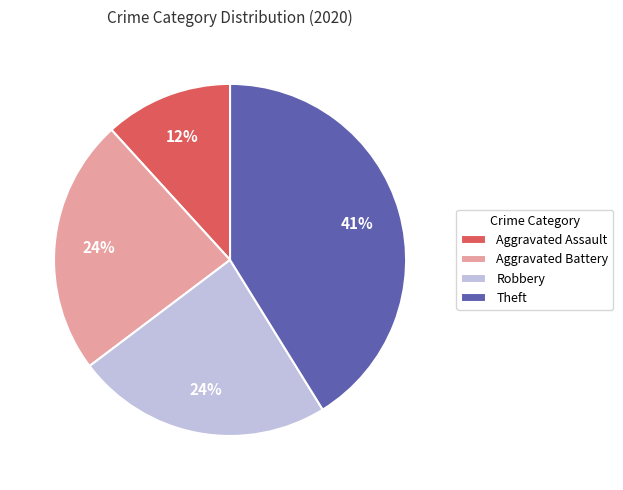

To the nearest percent, what is the difference between the largest and smallest slice percentages?

29%